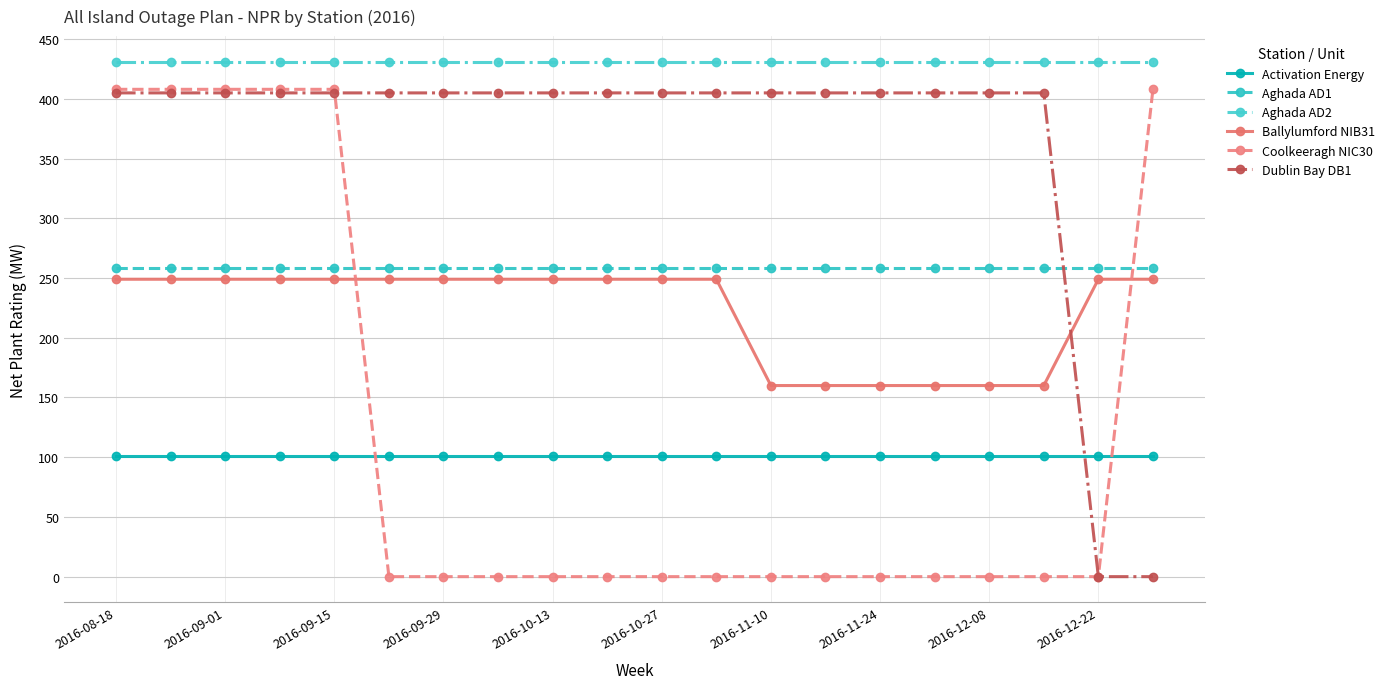

What is the minimum value for Ballylumford NIB31?

160